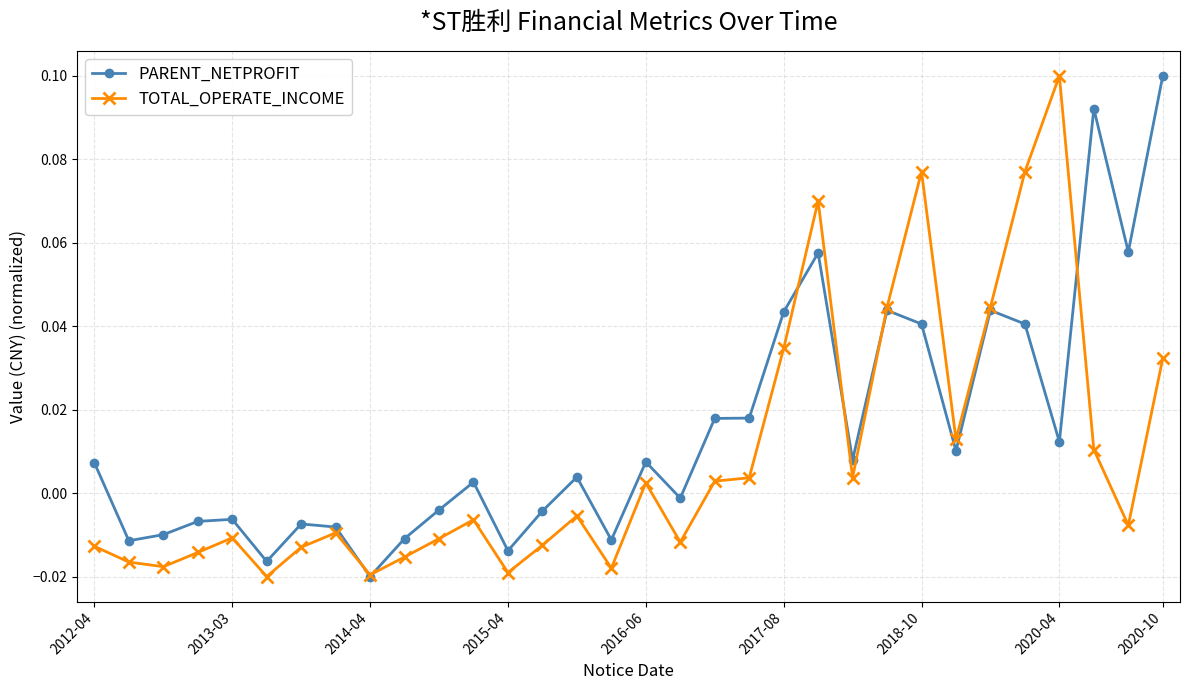

True or false: PARENT_NETPROFIT has more than 0 points higher than both neighbors.

True